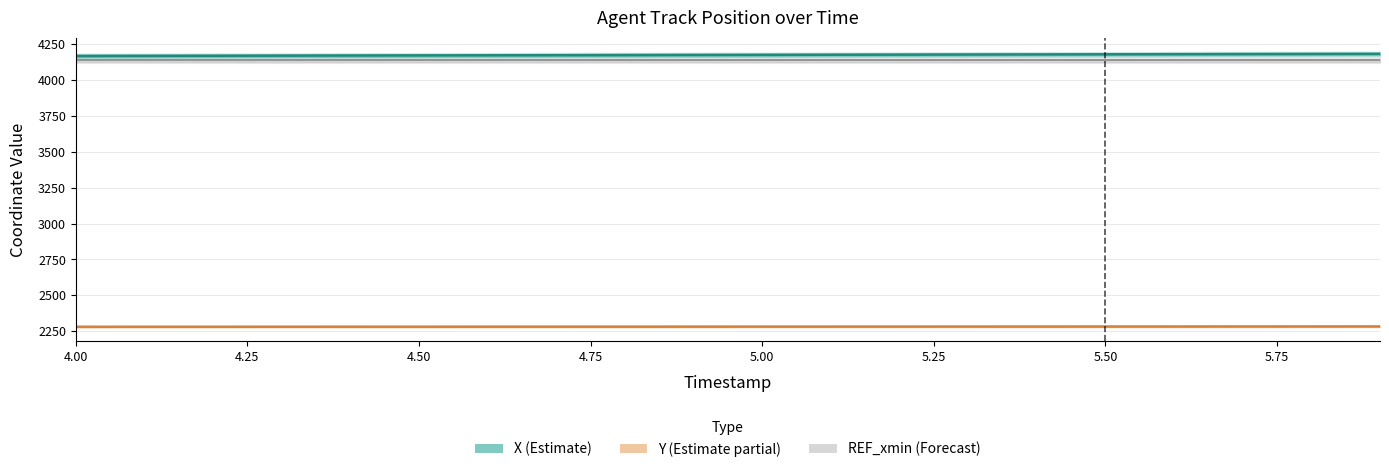

Which series has the largest range (max minus min)?

X